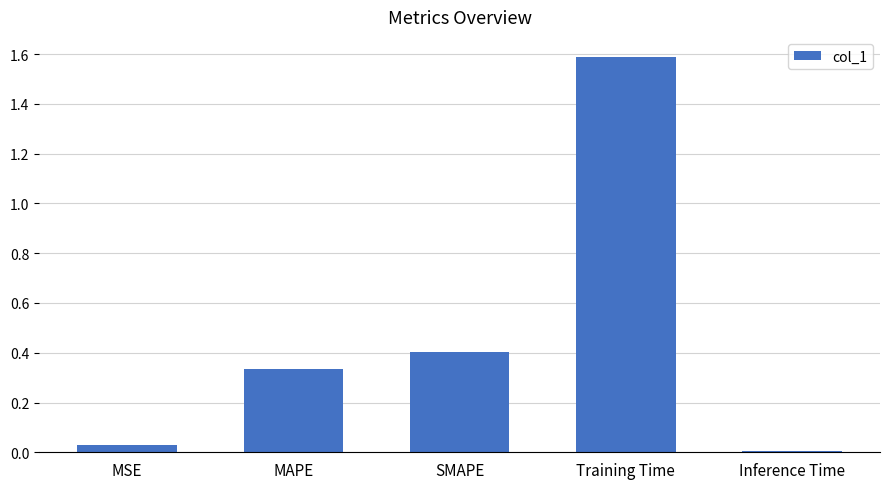

What is the difference between the values at MSE and Training Time?

1.6